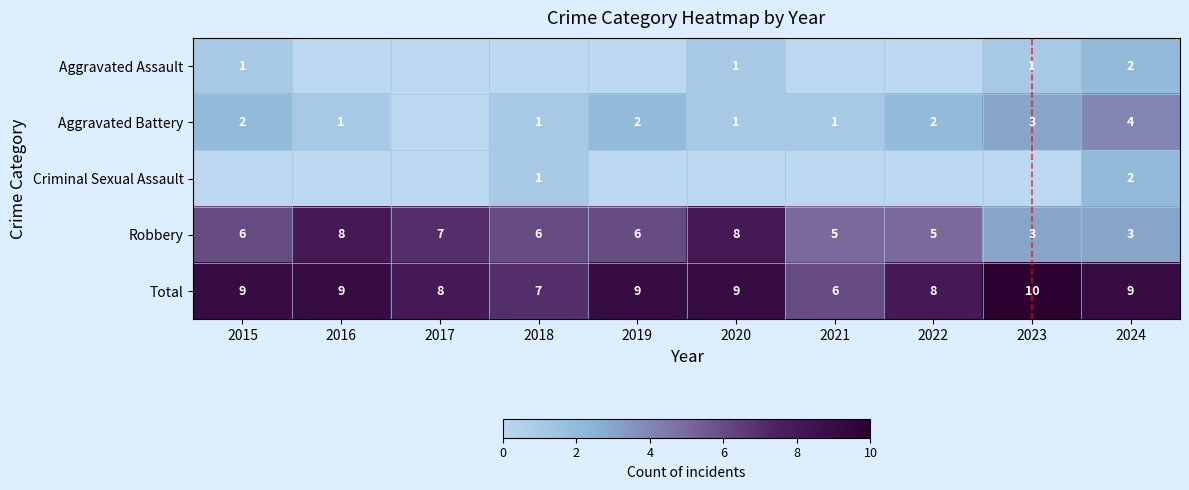

How many data points in Total are less than 9?

4